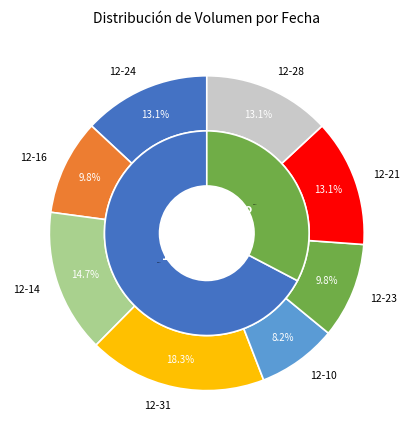

To the nearest percent, what portion does 40 represent?

11%